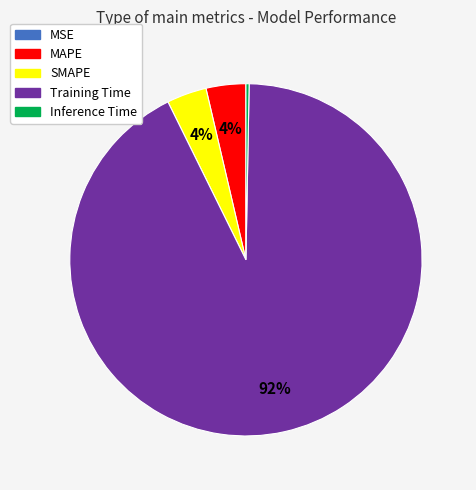

Do SMAPE and Training Time together represent more than half of the pie?

Yes